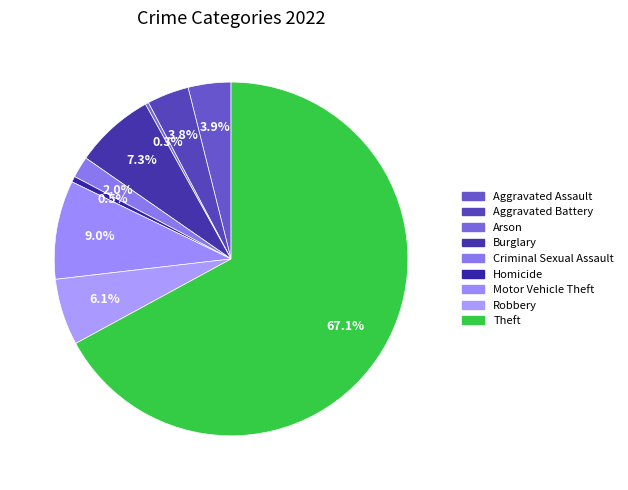

What is the ratio of the value at Criminal Sexual Assault to the value at Homicide?

3.7